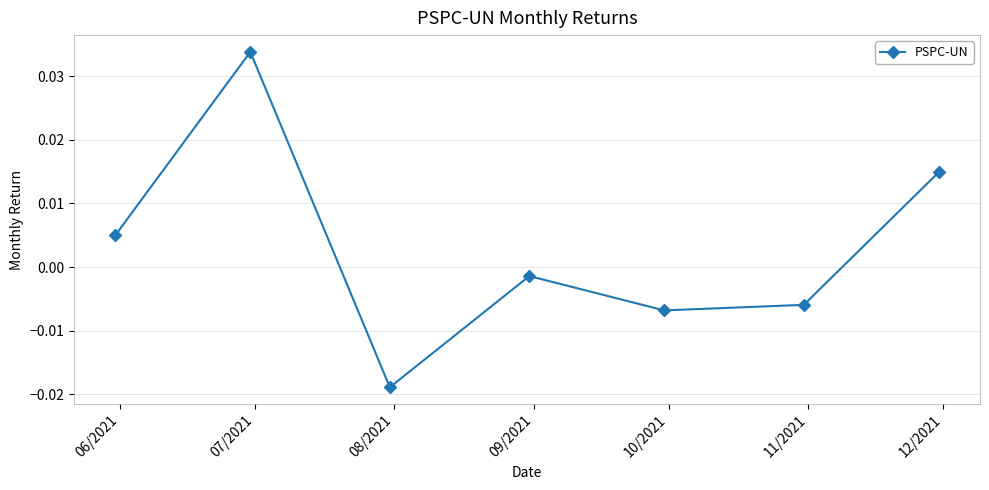

True or false: there are more than 0 points higher than both neighbors.

True